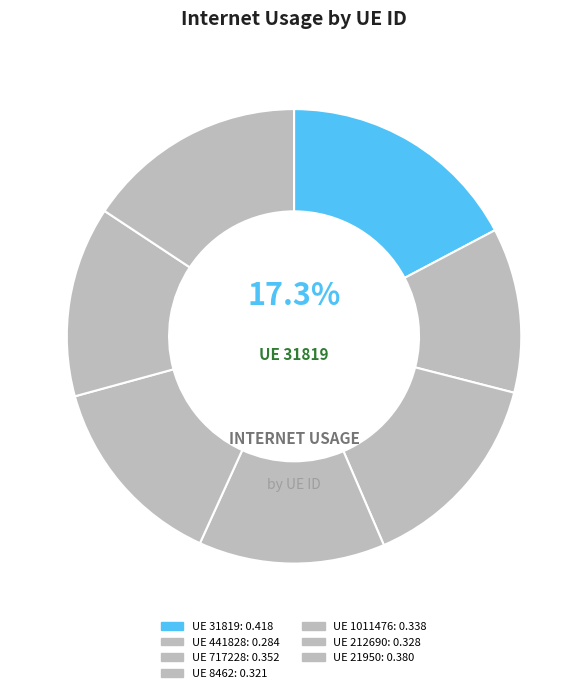

Count the number of slices in the pie.

7